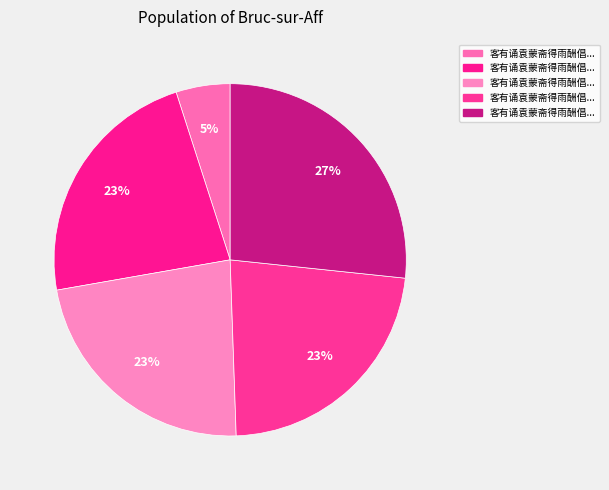

How many slices are in this pie chart?

5